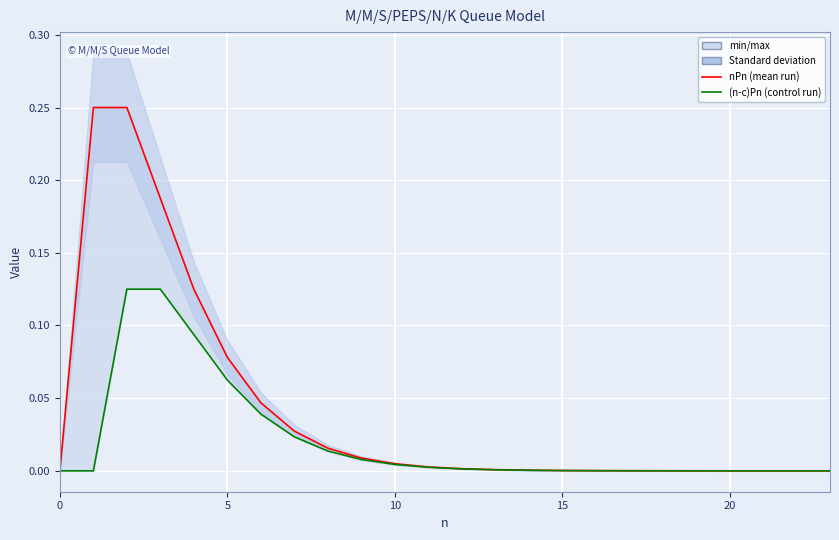

What is the label of the 14th point from the right?

10